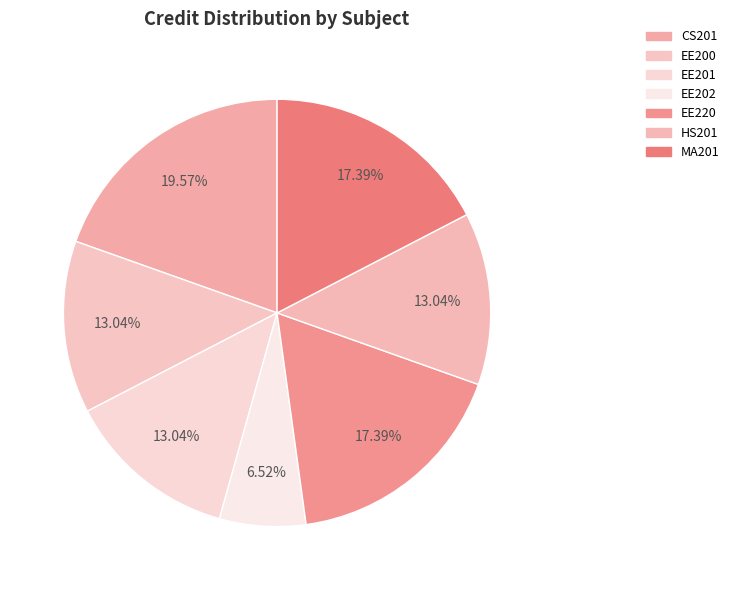

Which category has the biggest portion of the pie?

CS201